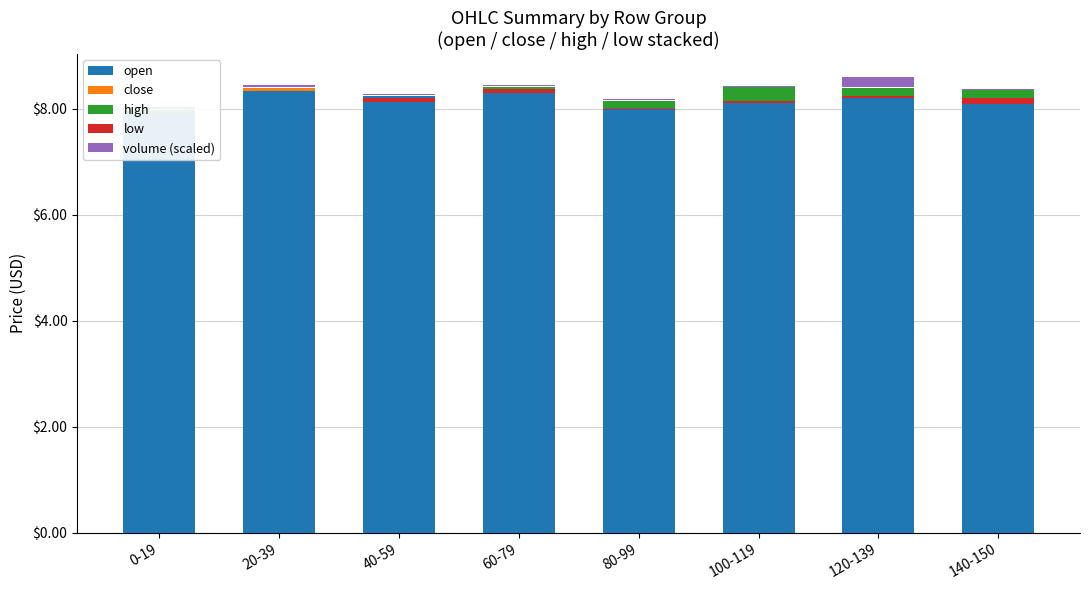

Rank the series by their maximum value, from lowest to highest.

close, low, volume (scaled), high, open